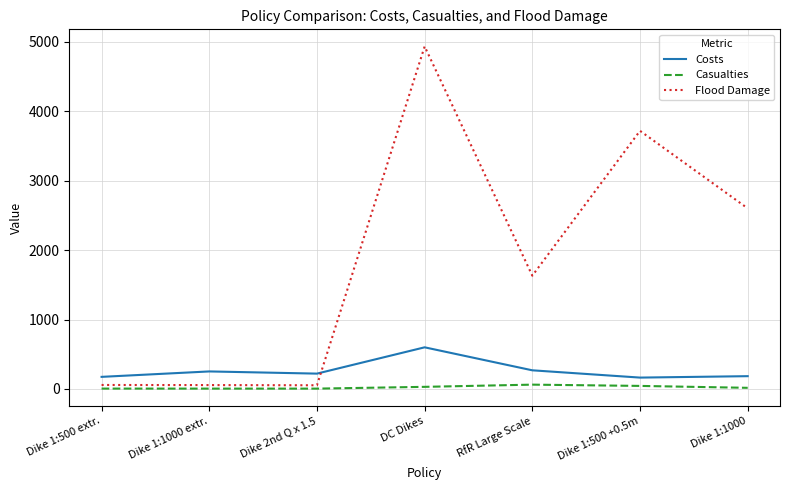

Which series has the widest spread of values?

Flood Damage